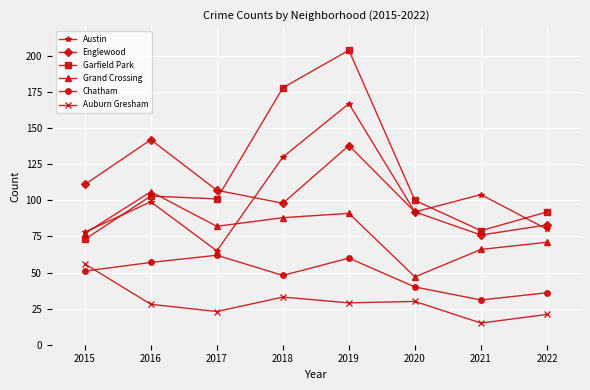

How many values in the Chatham series are below 51?

4